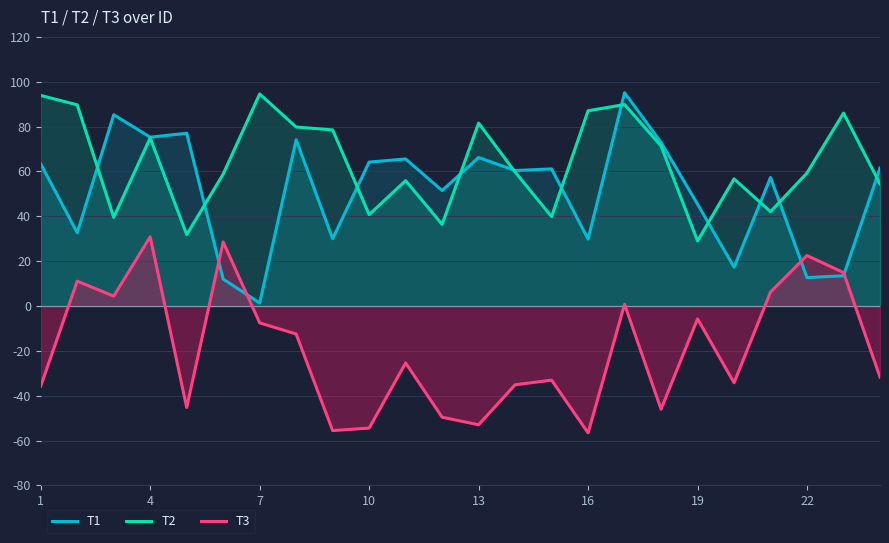

Which series ends up on top after the final intersection of T2 and T1?

T1